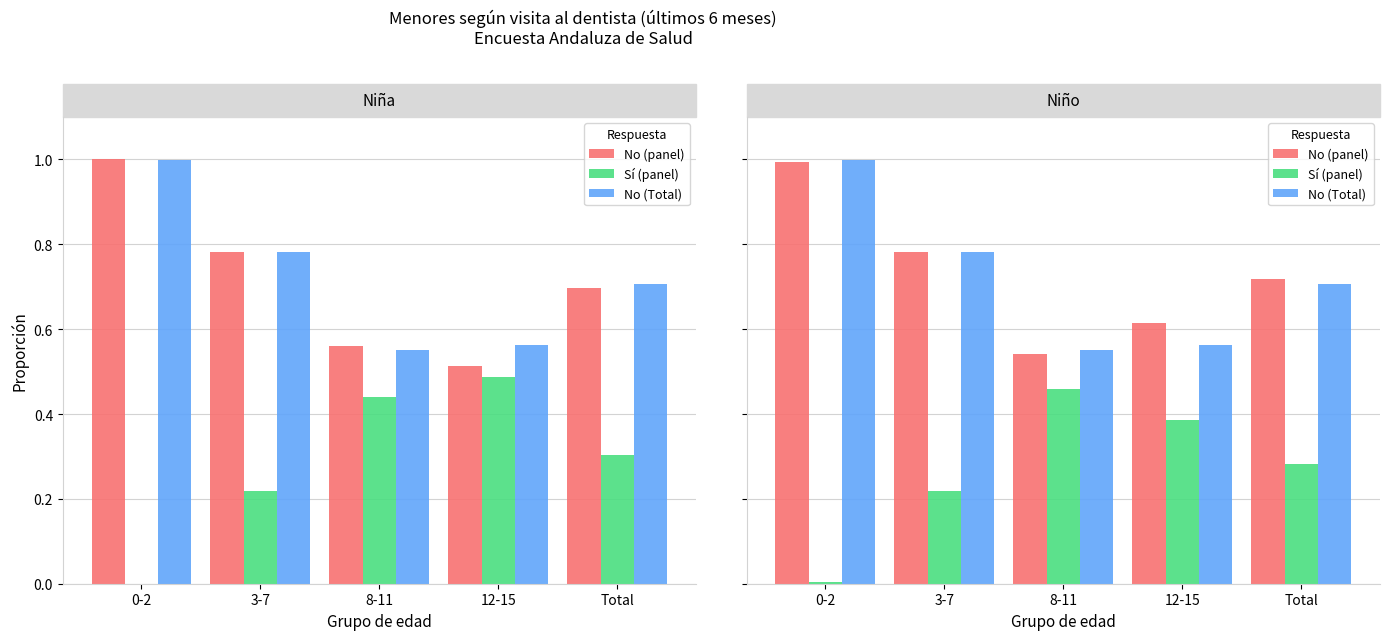

Is the value of No (panel) at 3-7 greater than the value of Sí (panel) at 8-11?

Yes